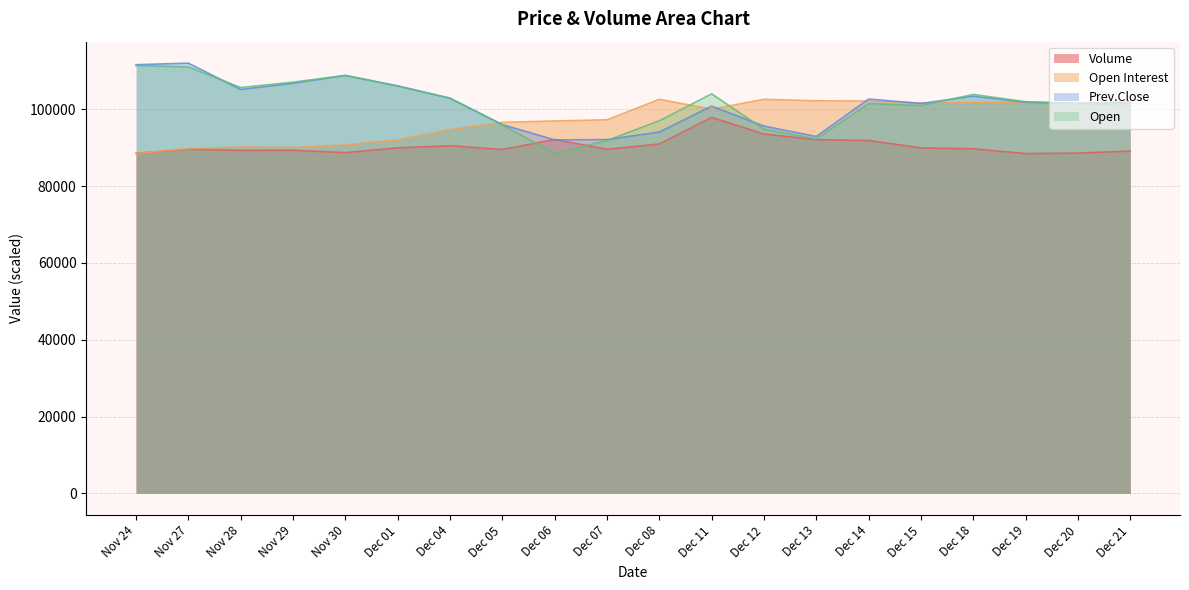

Rank the series by their maximum value, from highest to lowest.

Prev.Close, Open, Open Interest, Volume